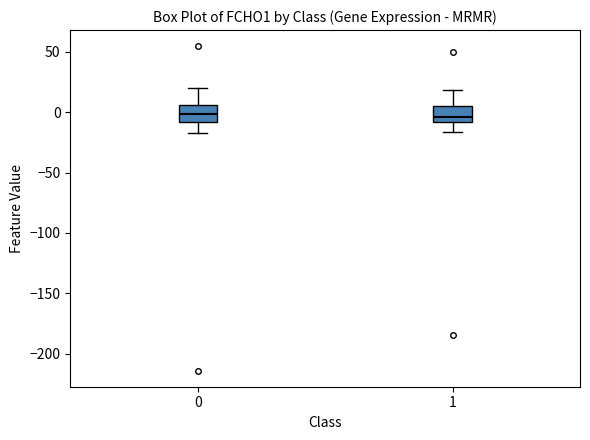

Reading left to right, read every box against the y-axis: the position of its median line, the range the box covers, and the ends of its whiskers. The values are not printed on the chart, so give them approximately, as read against the axis.

0: median 0, box -10 to 5, whiskers -15 to 20
1: median -5, box -10 to 5, whiskers -15 to 20